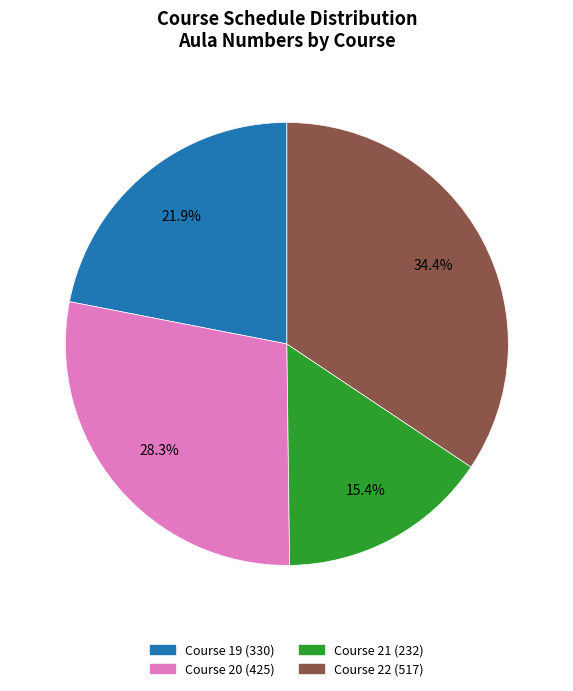

Does any single category account for the majority?

No